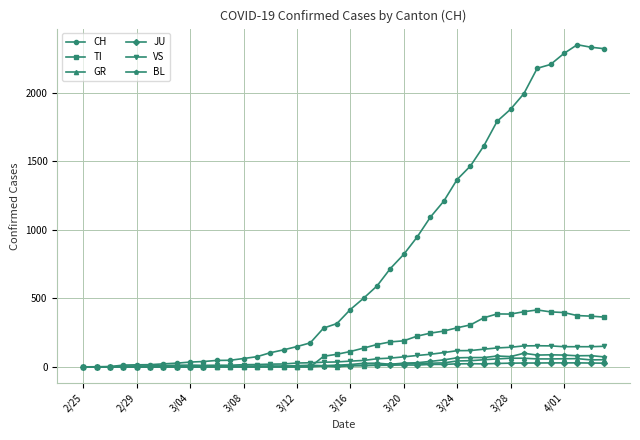

Which series has the largest range (max minus min)?

CH